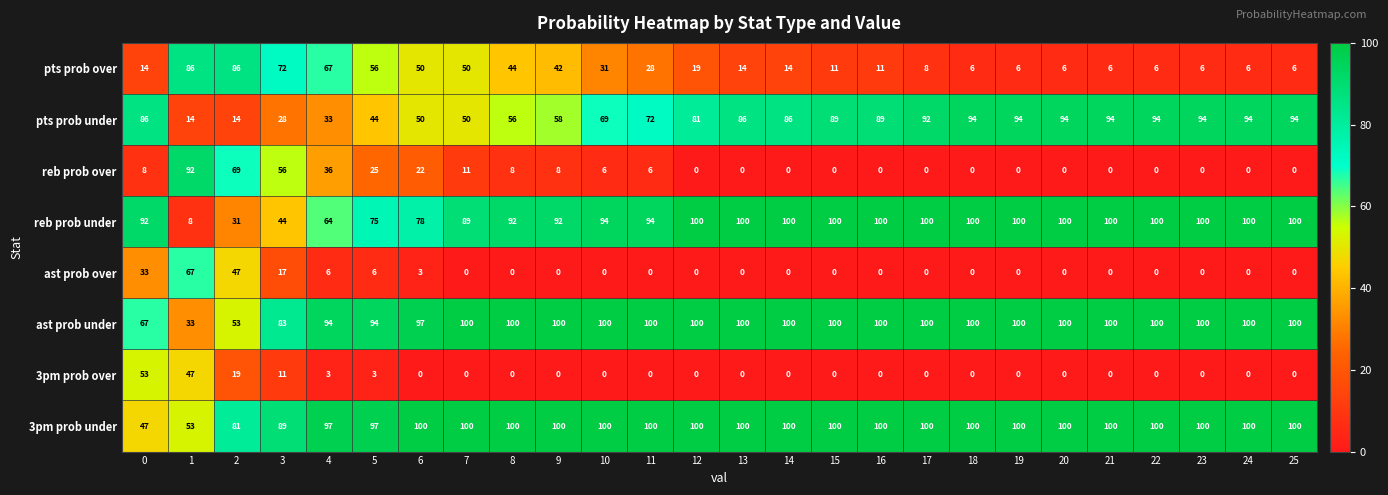

At how many categories does at least one series exceed 21?

26